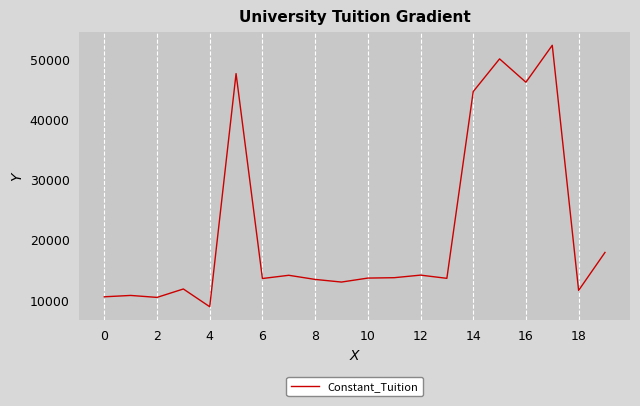

What is the difference between the maximum and minimum values?

43463